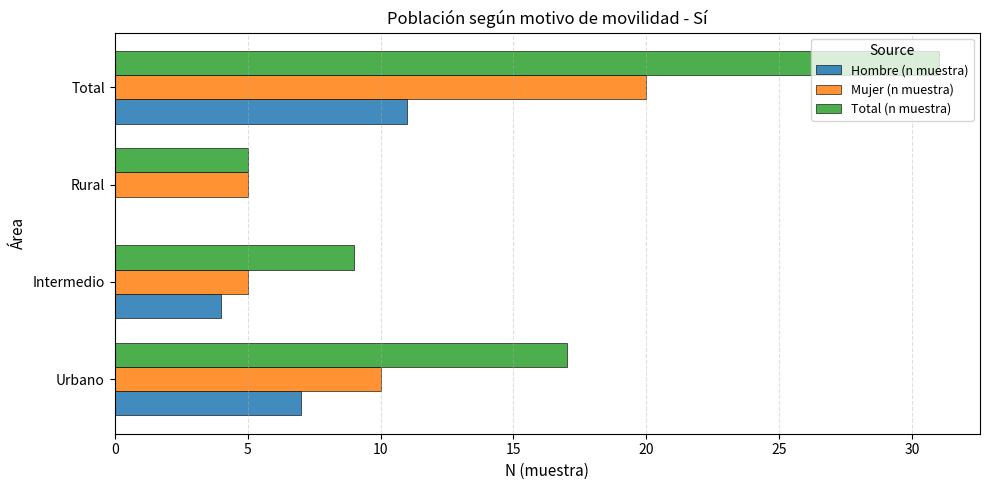

Which series has the largest total across all categories?

Total (n muestra)